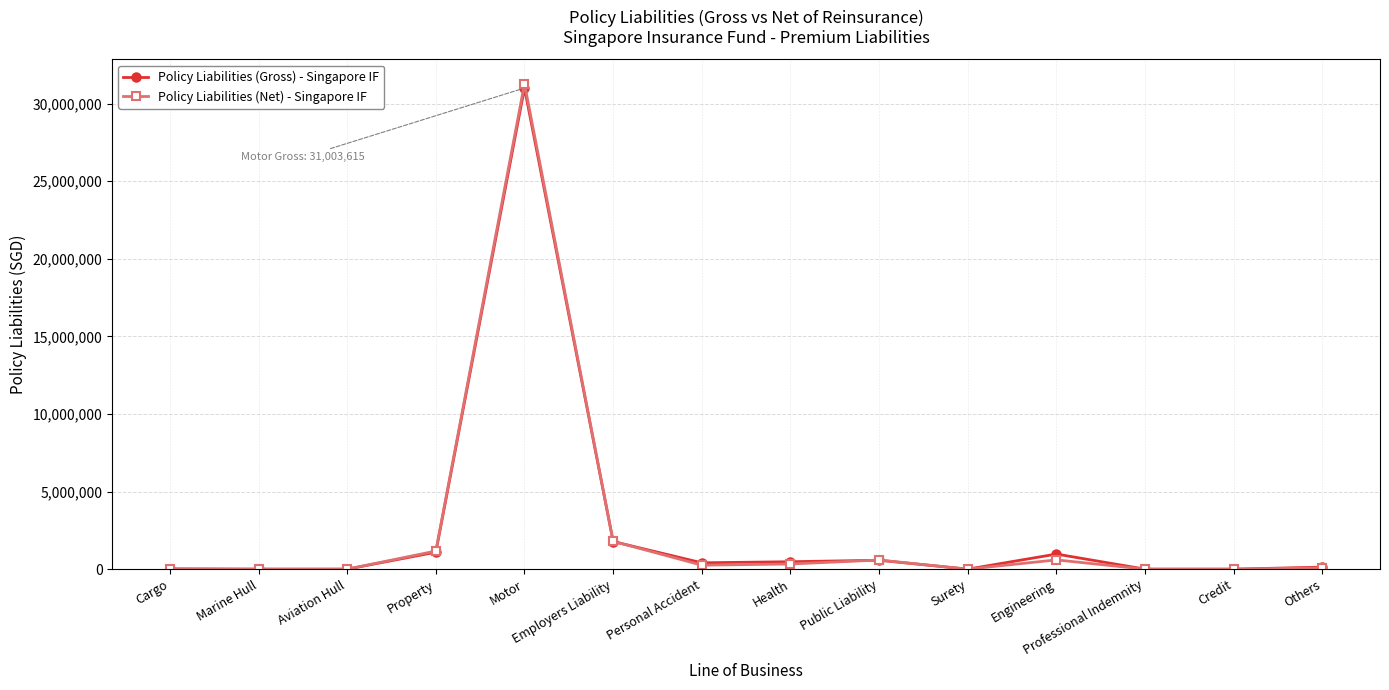

Rank the series by their maximum value, from highest to lowest.

Policy Liabilities (Net) - Singapore IF, Policy Liabilities (Gross) - Singapore IF